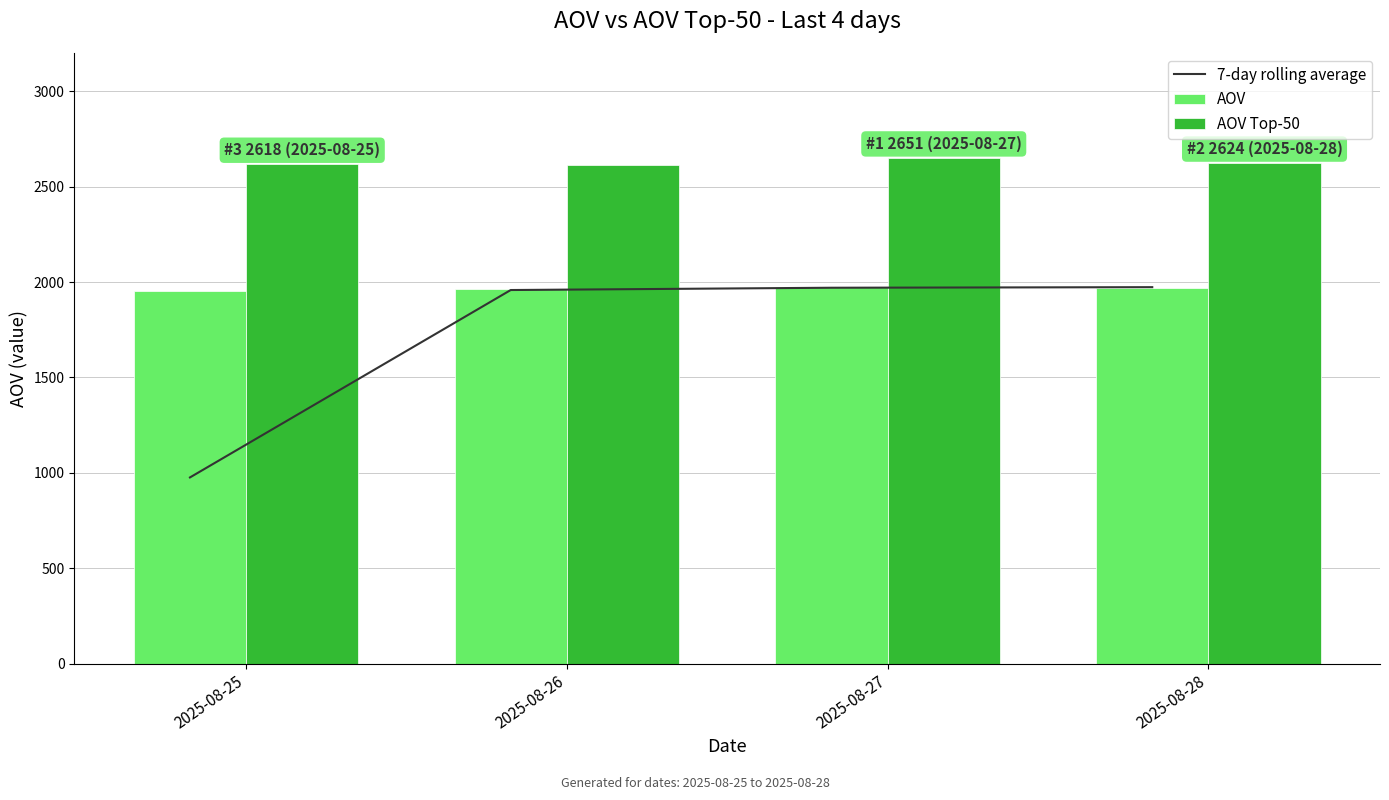

What is the average value of the AOV Top-50 series?

2626